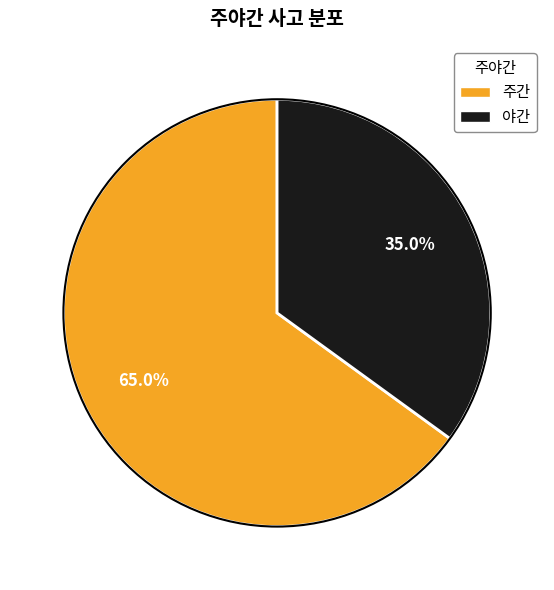

What is the total percentage of 주간 and 야간?

100.0%